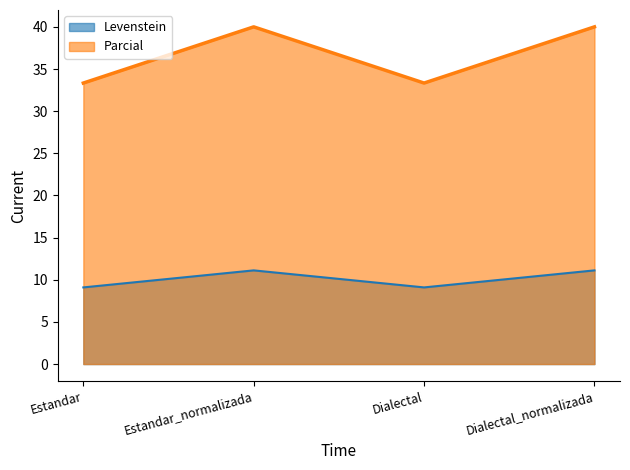

List the series in order of their overall mean, lowest first.

Levenstein, Parcial